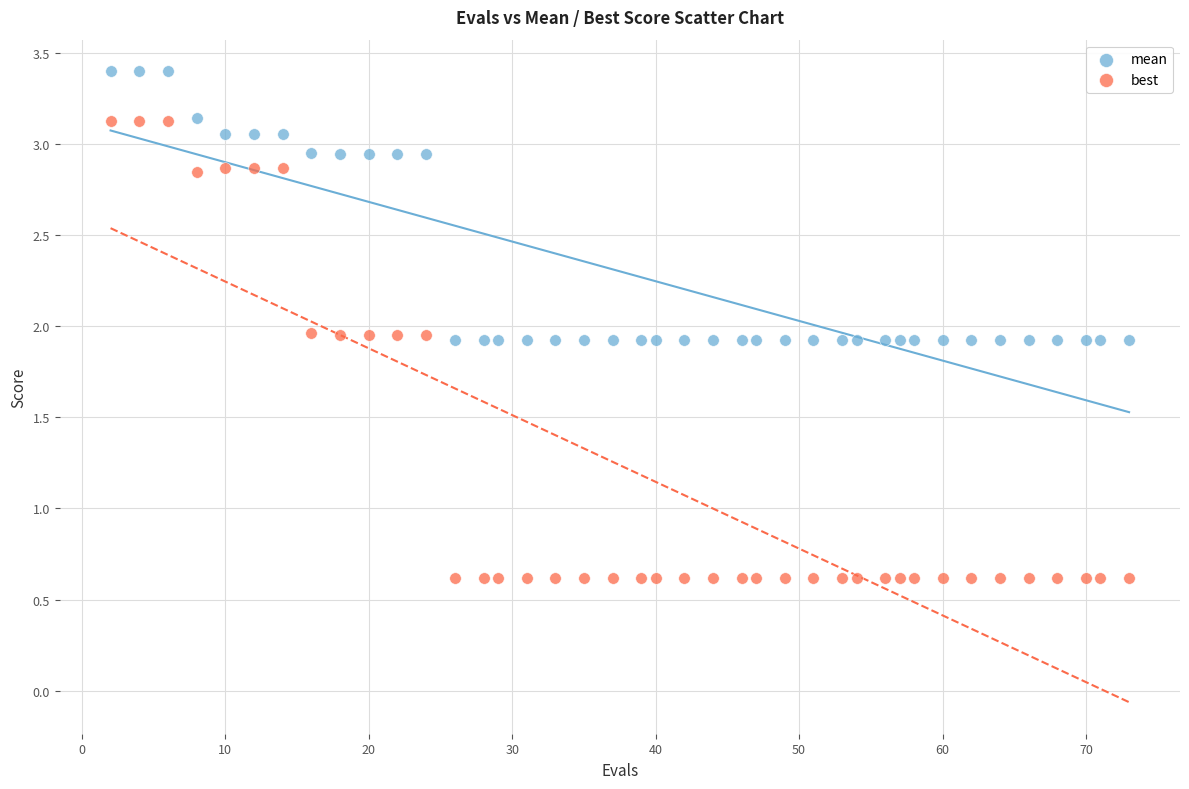

Across all data points, what is the range of X values (max minus min)?

71.0